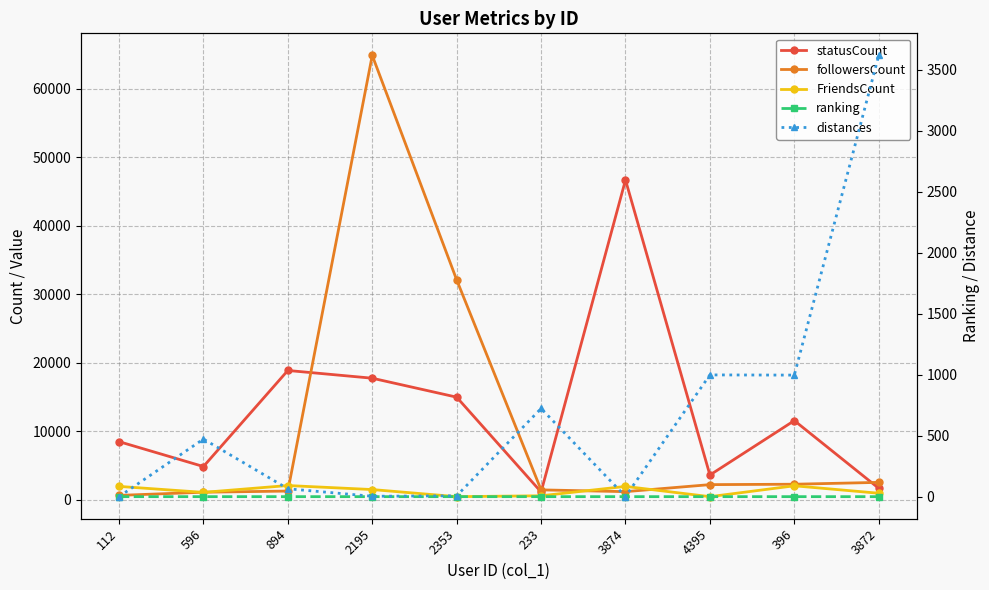

How many data points in FriendsCount are above 1518?

4